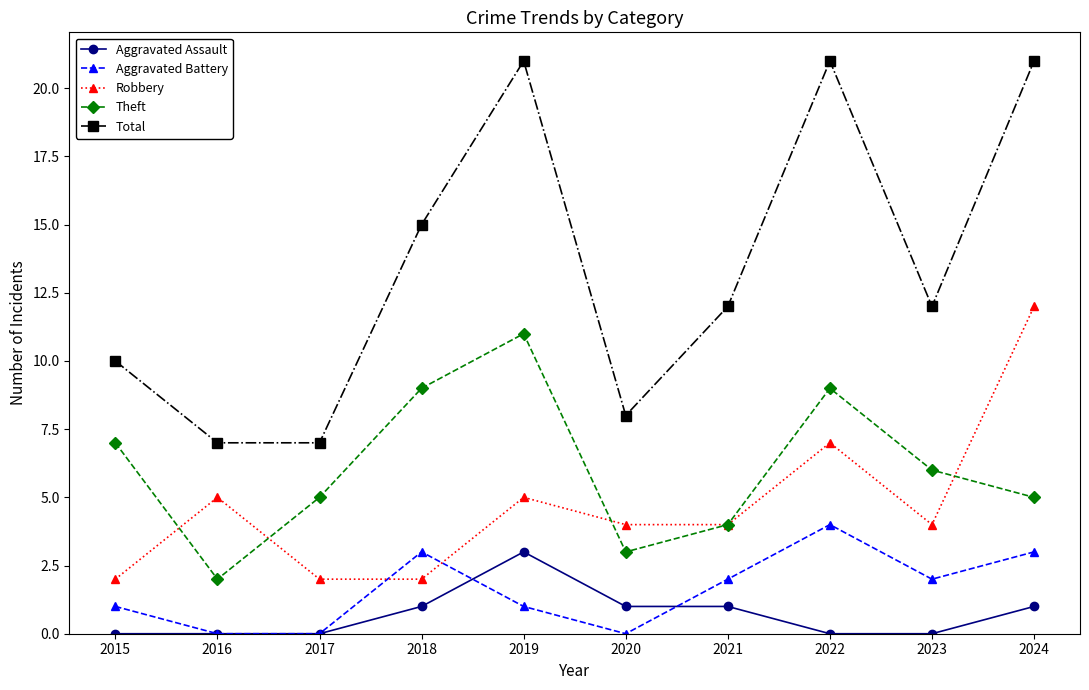

Reading left to right, extract all data points from this chart.

Aggravated Assault: 0	0	0	1	3	1	1	0	0	1
Aggravated Battery: 1	0	0	3	1	0	2	4	2	3
Robbery: 2	5	2	2	5	4	4	7	4	12
Theft: 7	2	5	9	11	3	4	9	6	5
Total: 10	7	7	15	21	8	12	21	12	21